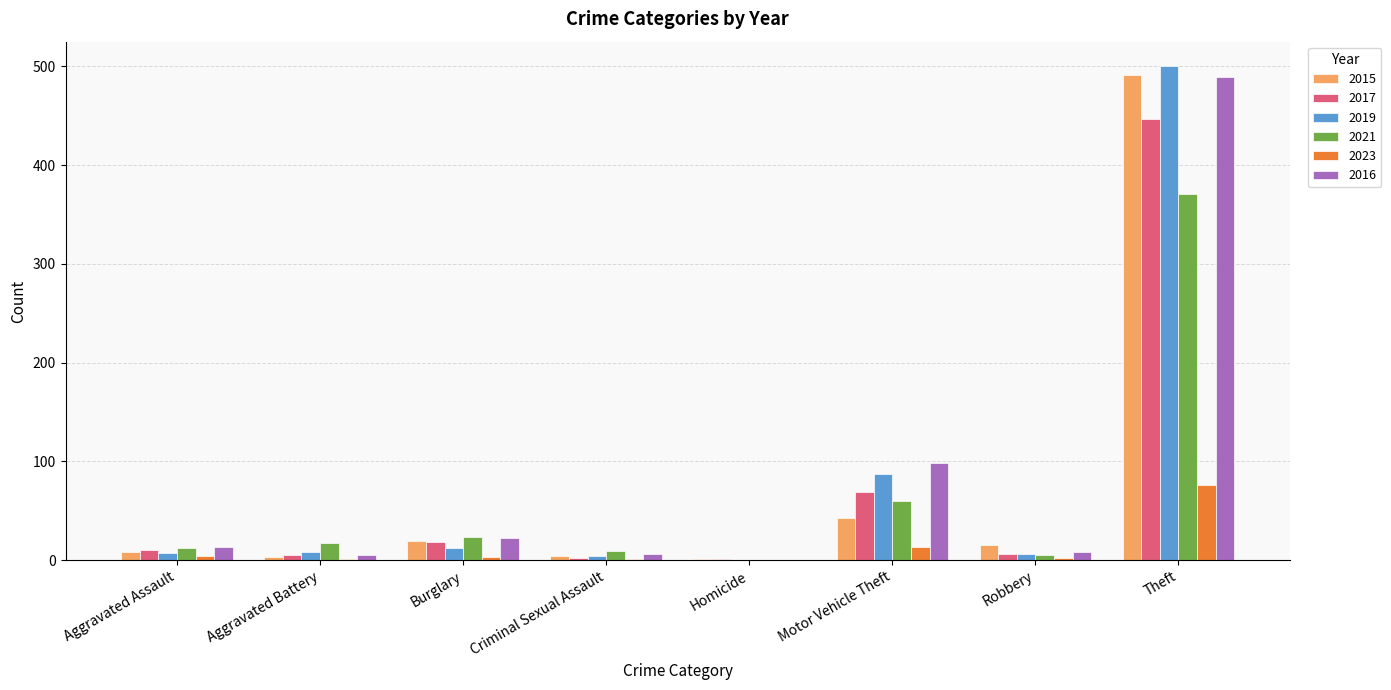

How many categories are shown in the chart?

8